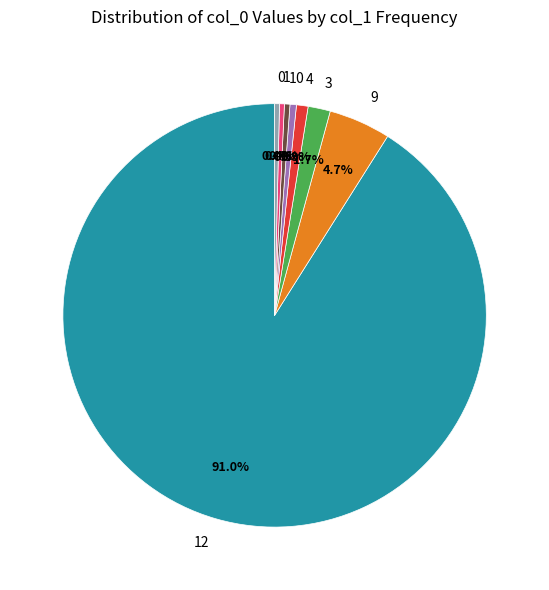

Is there a majority slice in this chart?

Yes